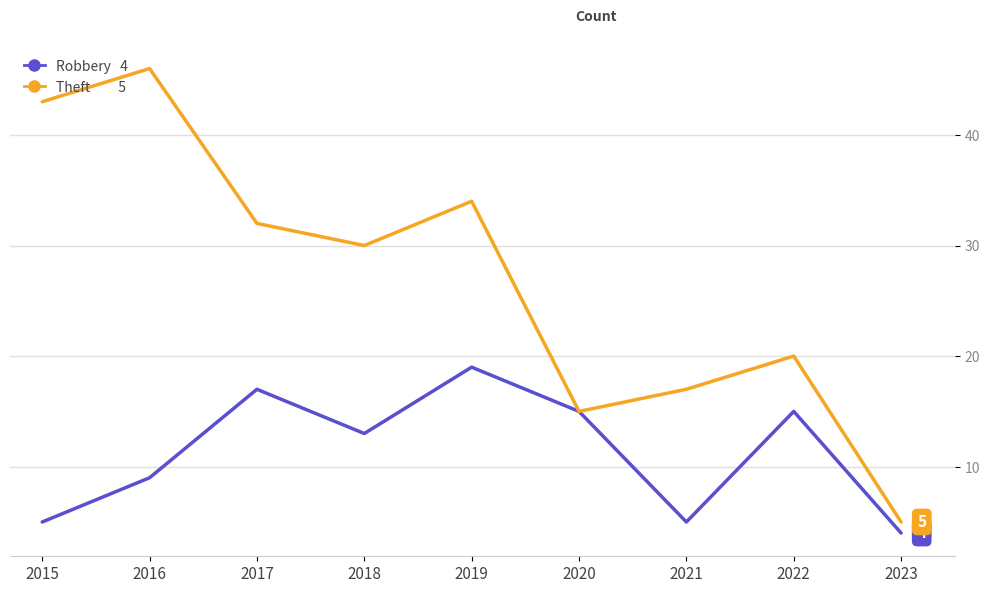

What is the spread (max minus min) of values at 2018?

17